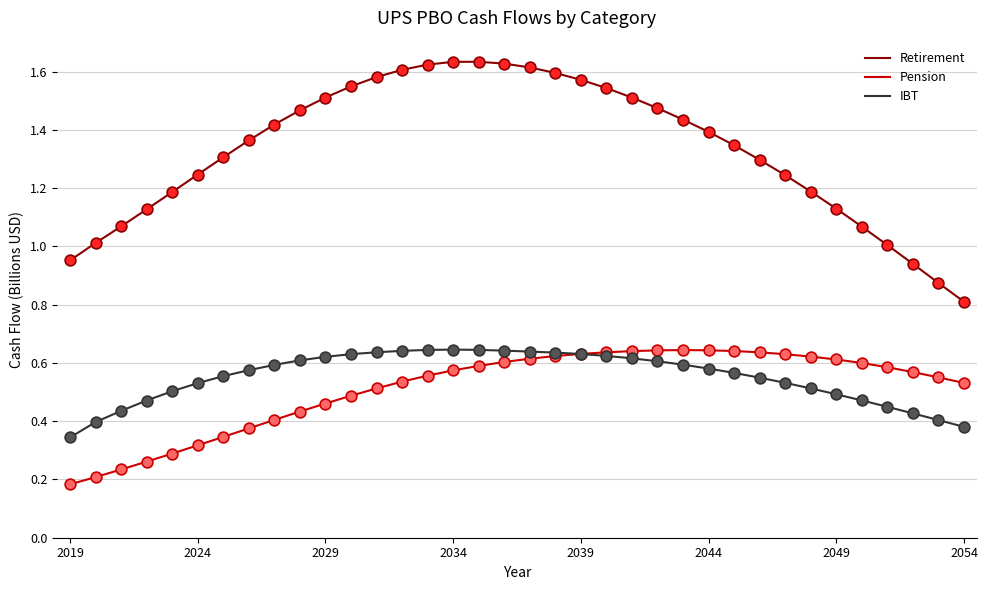

Which series has the widest spread of values?

Retirement